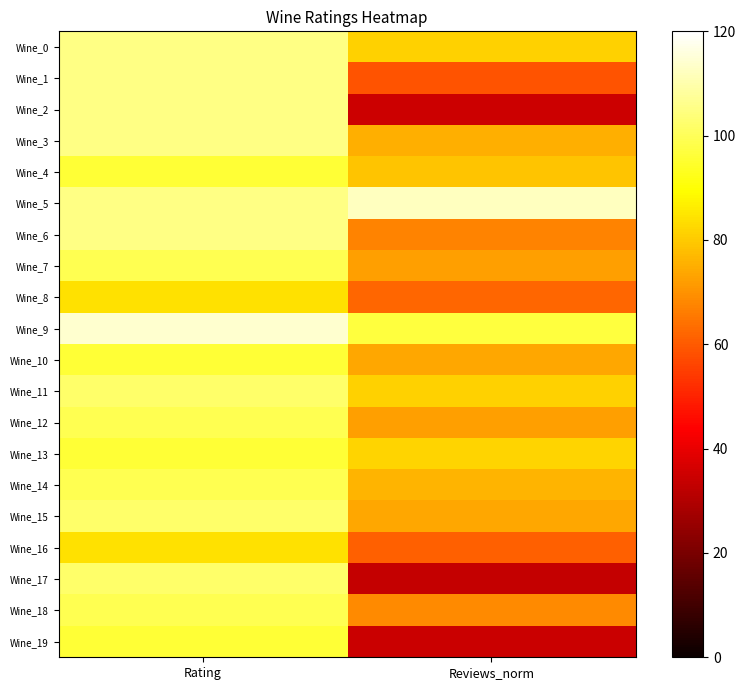

Rank the series at Reviews_norm from lowest to highest value.

Wine_17, Wine_19, Wine_2, Wine_1, Wine_16, Wine_8, Wine_6, Wine_18, Wine_7, Wine_12, Wine_15, Wine_10, Wine_3, Wine_14, Wine_4, Wine_0, Wine_11, Wine_13, Wine_9, Wine_5